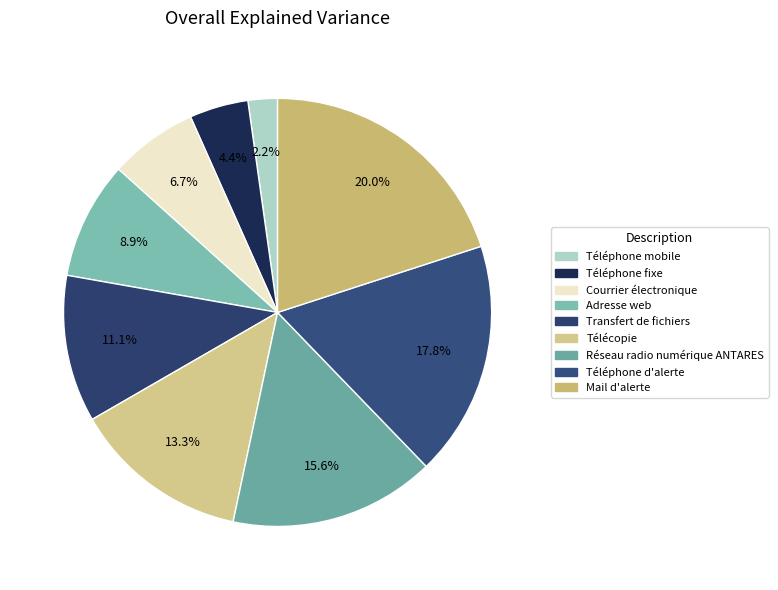

What percentage is the Télécopie slice, to the nearest percent?

13%